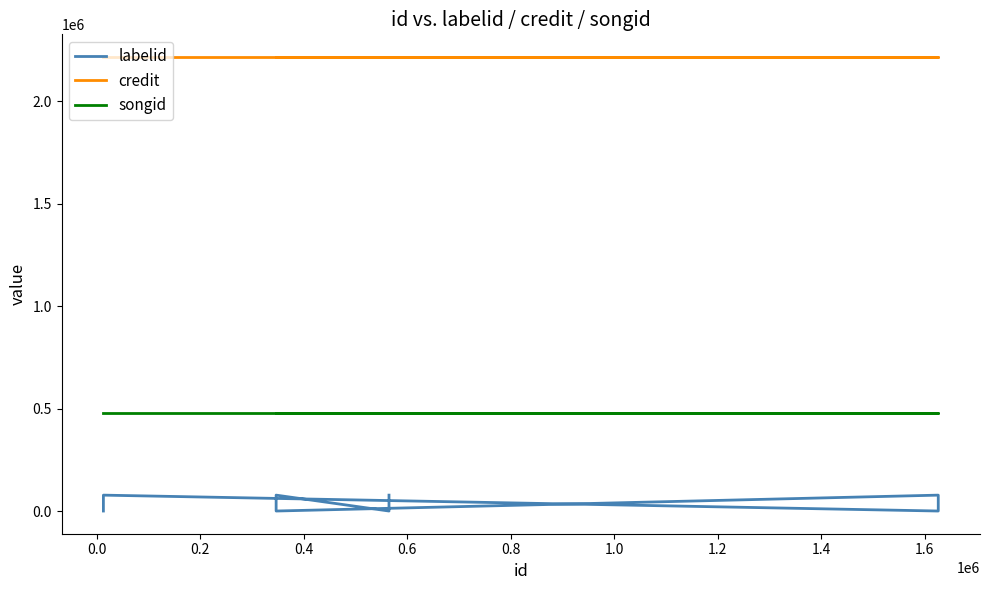

Does the chart have visible grid lines?

No